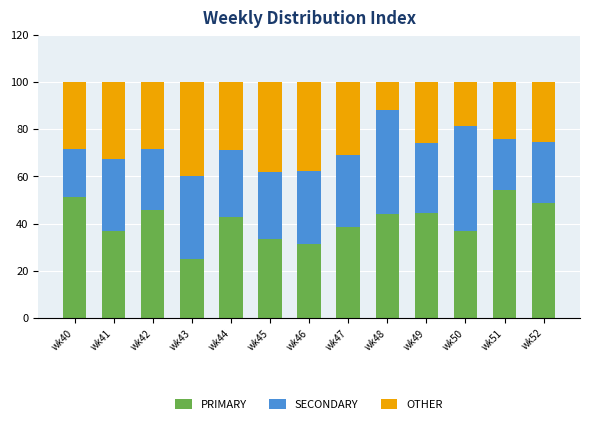

True or false: PRIMARY has a value of 51.3 at wk40.

True